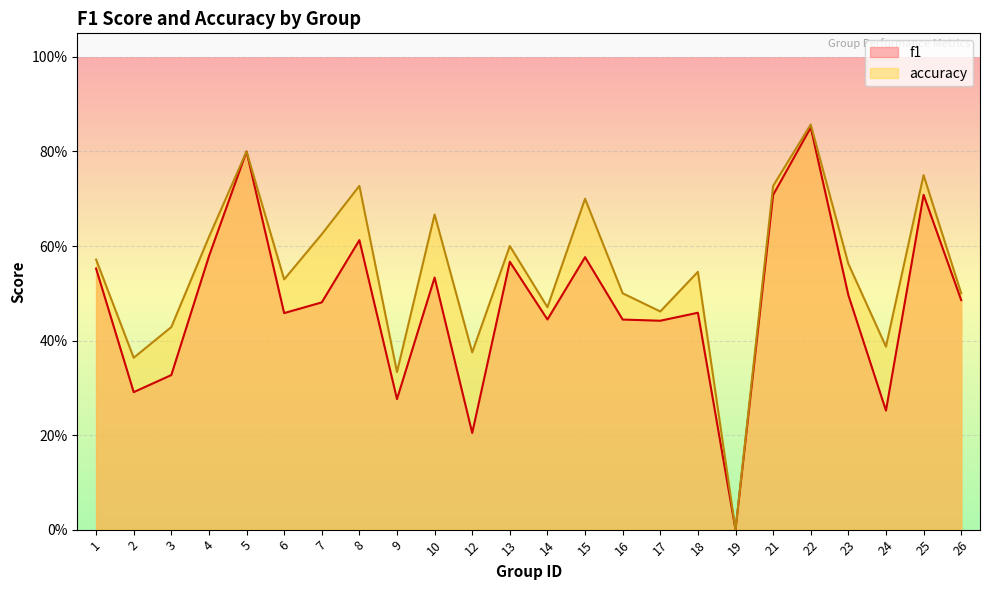

True or false: f1 and accuracy cross at least once.

False